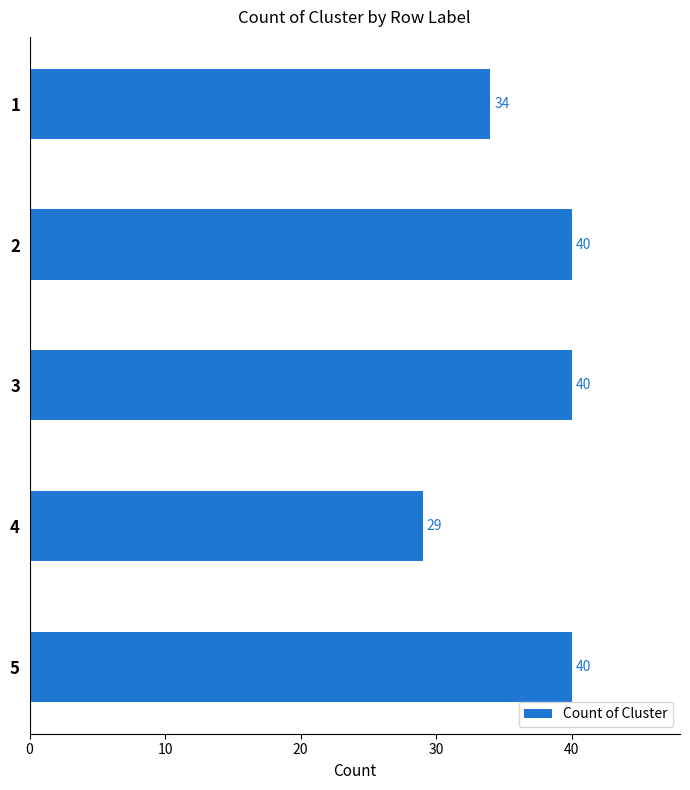

What is the value of the 3rd bar from the top?

40